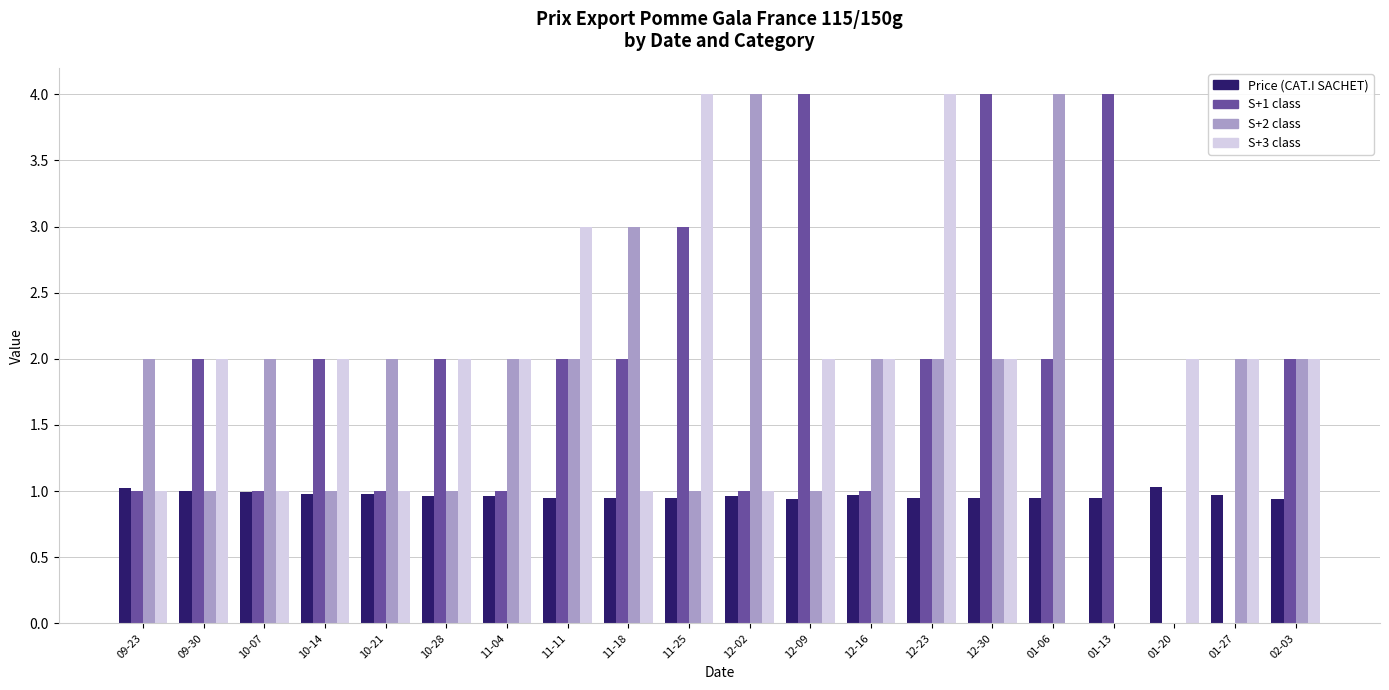

What is the greatest value displayed?

4.0